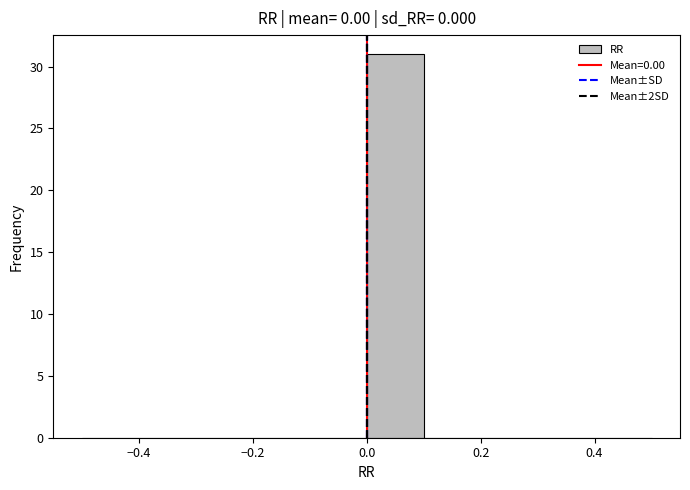

Reading left to right, transcribe this chart: for each bar, give the range it covers on the x-axis and its height. The values are not printed on the chart, so give them approximately, as read against the axis.

-0.5 to -0.4: 0
-0.4 to -0.3: 0
-0.3 to -0.2: 0
-0.2 to -0.1: 0
-0.1 to 0.0: 0
0.0 to 0.1: 31
0.1 to 0.2: 0
0.2 to 0.3: 0
0.3 to 0.4: 0
0.4 to 0.5: 0